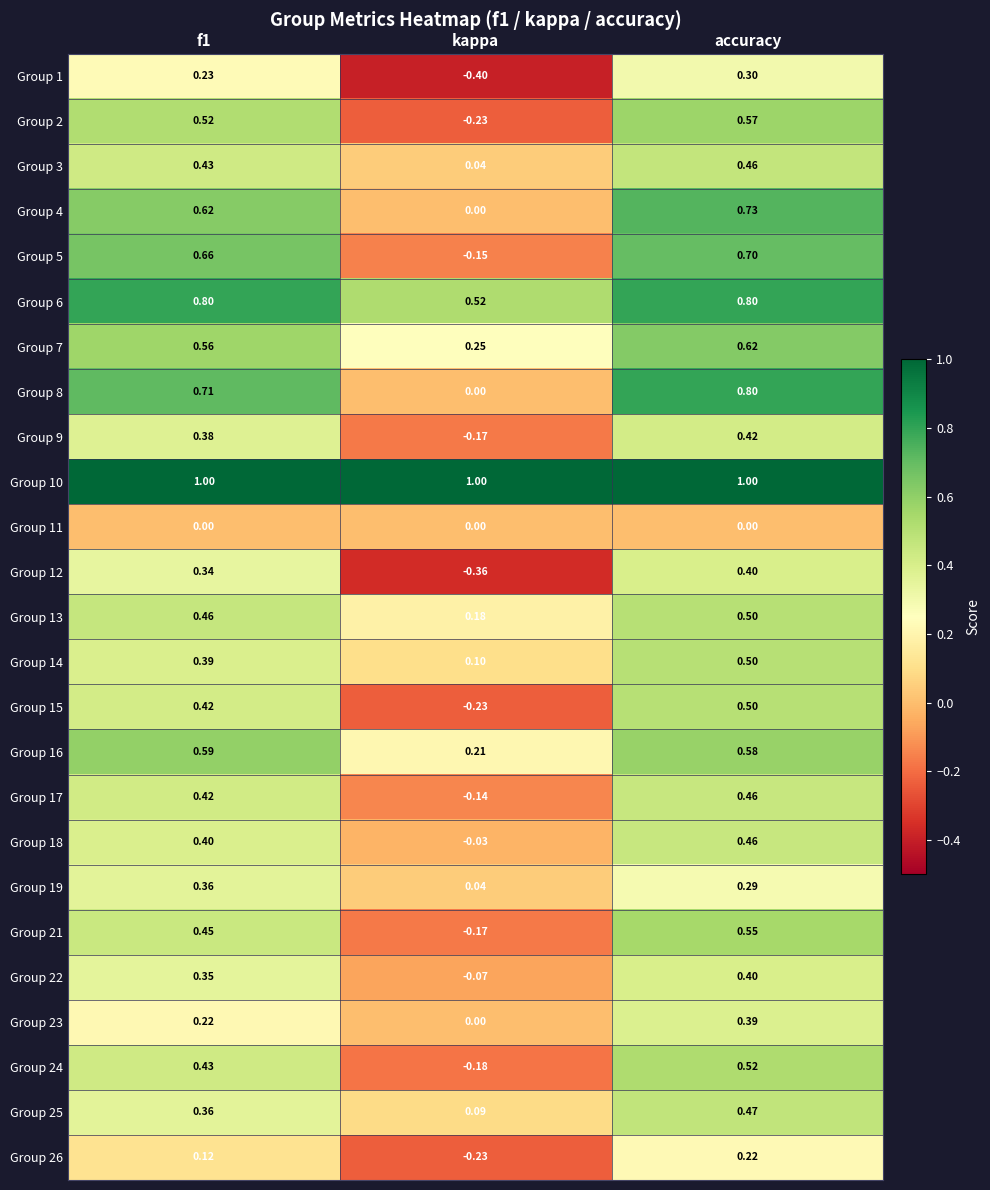

How many data points in Group 17 are less than 0?

1